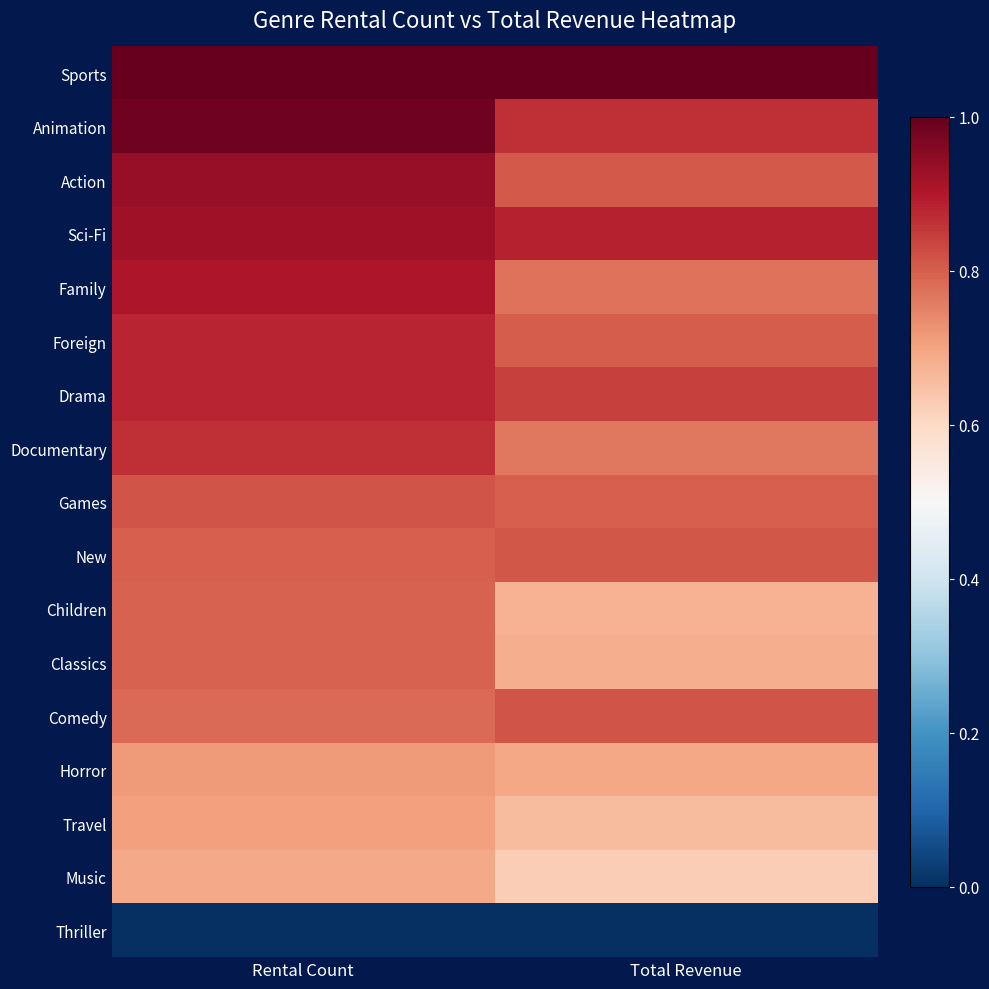

Reading right to left, transcribe all the data shown in this chart.

Sports: Total Revenue=1.0	Rental Count=1.0
Animation: Total Revenue=0.9	Rental Count=1.0
Action: Total Revenue=0.8	Rental Count=0.9
Sci-Fi: Total Revenue=0.9	Rental Count=0.9
Family: Total Revenue=0.8	Rental Count=0.9
Foreign: Total Revenue=0.8	Rental Count=0.9
Drama: Total Revenue=0.8	Rental Count=0.9
Documentary: Total Revenue=0.8	Rental Count=0.9
Games: Total Revenue=0.8	Rental Count=0.8
New: Total Revenue=0.8	Rental Count=0.8
Children: Total Revenue=0.7	Rental Count=0.8
Classics: Total Revenue=0.7	Rental Count=0.8
Comedy: Total Revenue=0.8	Rental Count=0.8
Horror: Total Revenue=0.7	Rental Count=0.7
Travel: Total Revenue=0.7	Rental Count=0.7
Music: Total Revenue=0.6	Rental Count=0.7
Thriller: Total Revenue=0.0	Rental Count=0.0